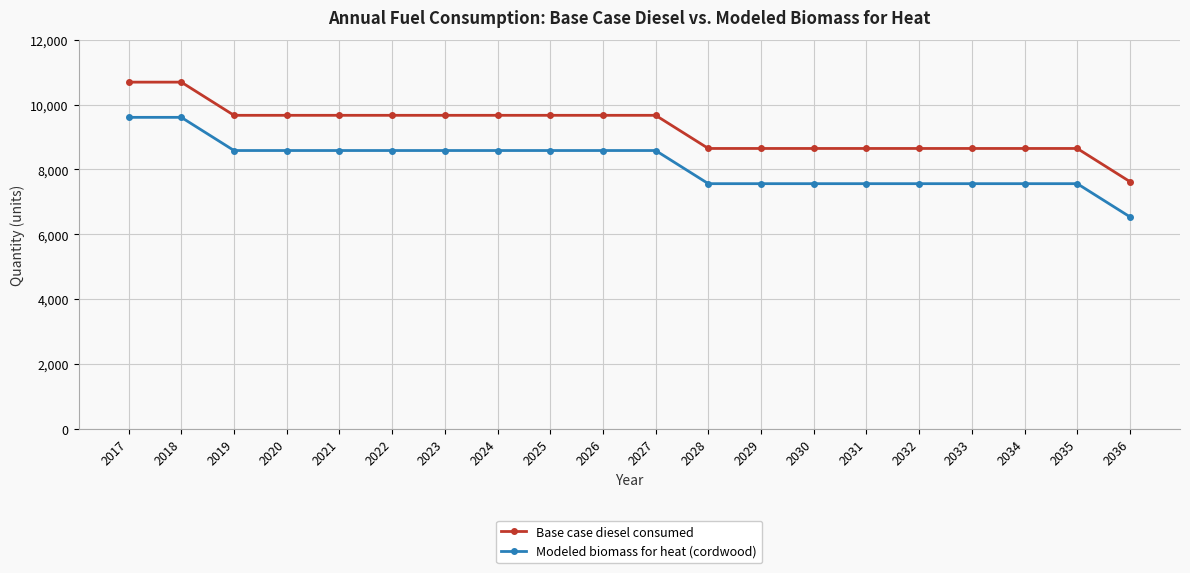

The Base case diesel consumed series shows 15734.8 at 2022. True or false?

False